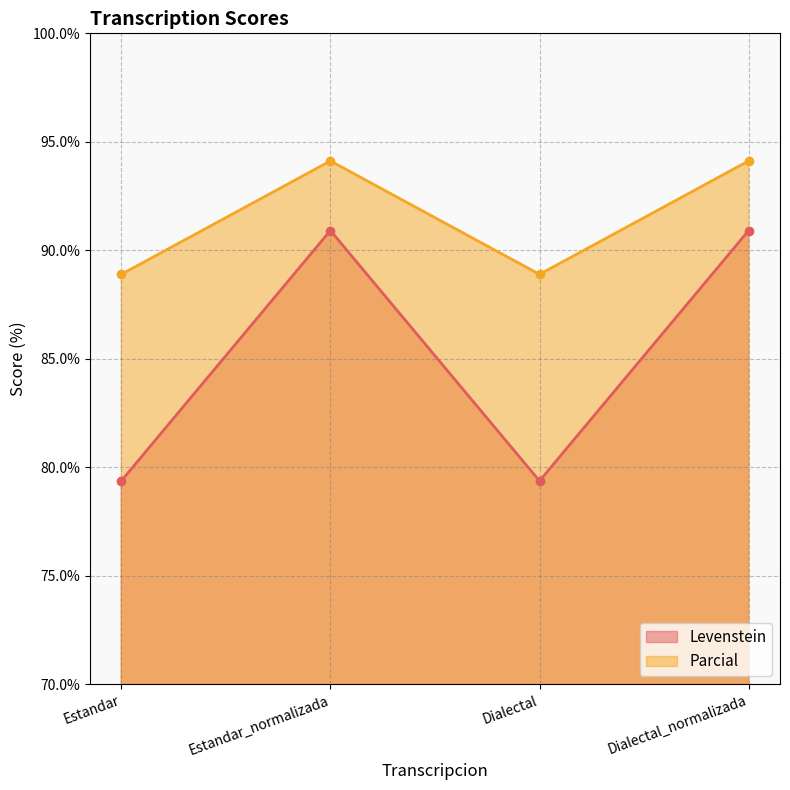

What is the total value across all series at Dialectal?

168.3